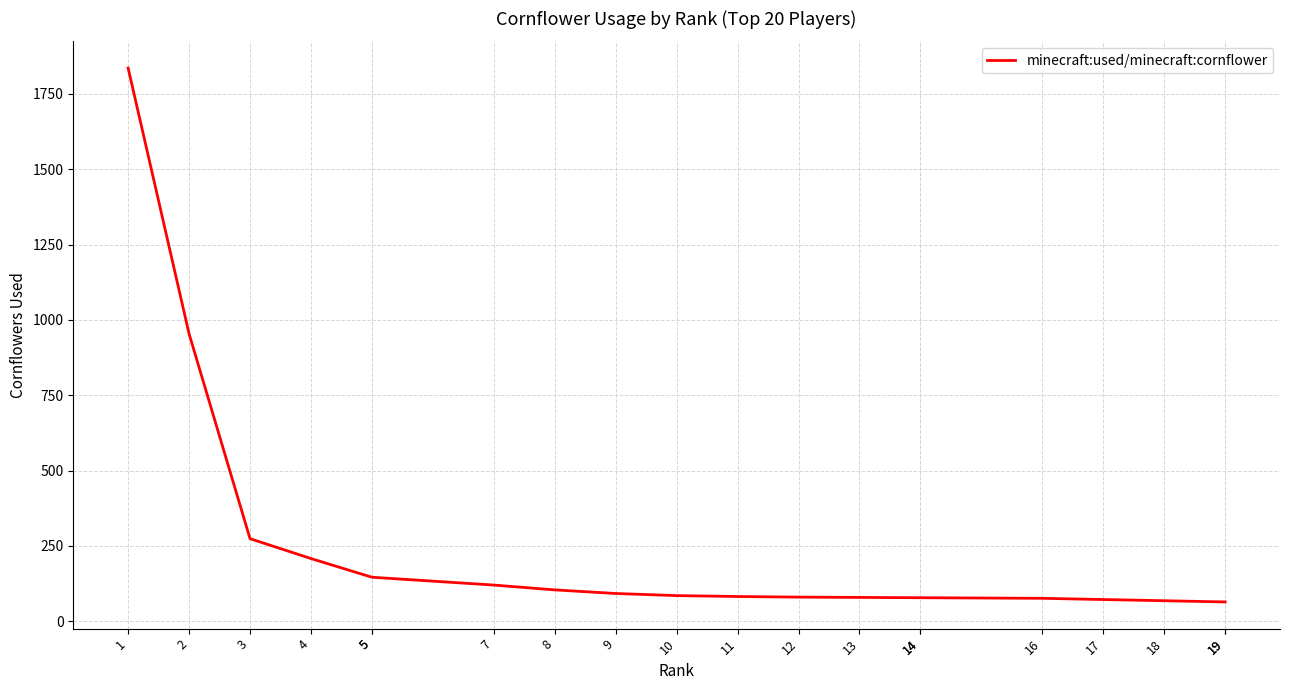

How many data points are less than 85?

10